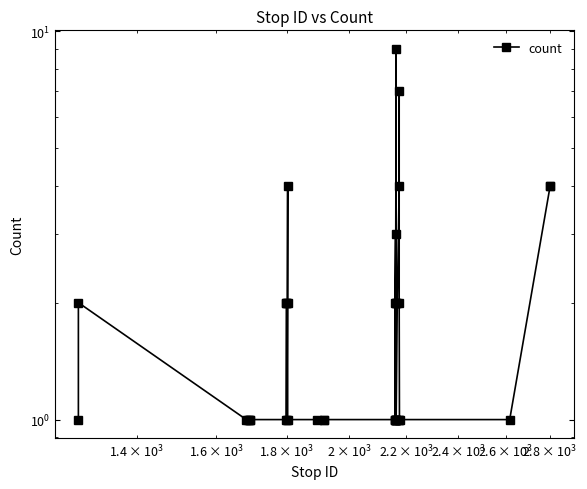

What is the value of the 38th point from the left?

1